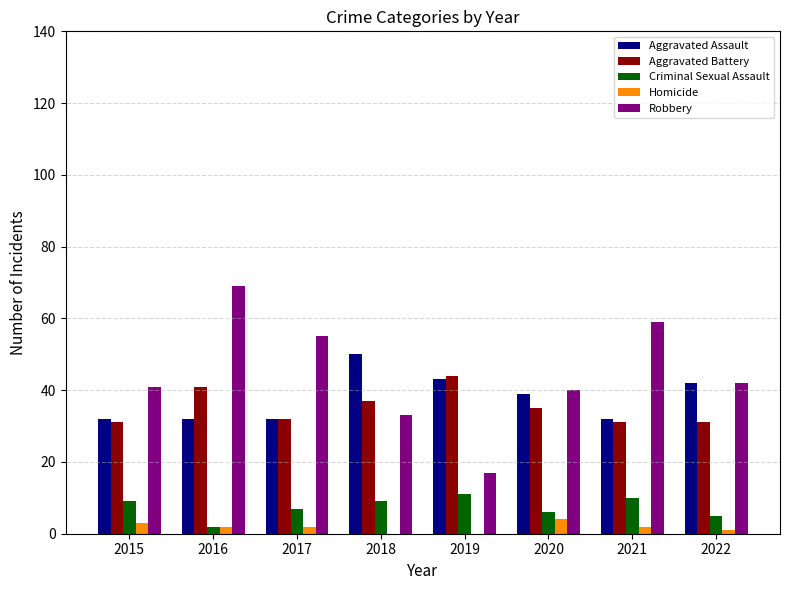

Does the chart contain stacked bars?

No